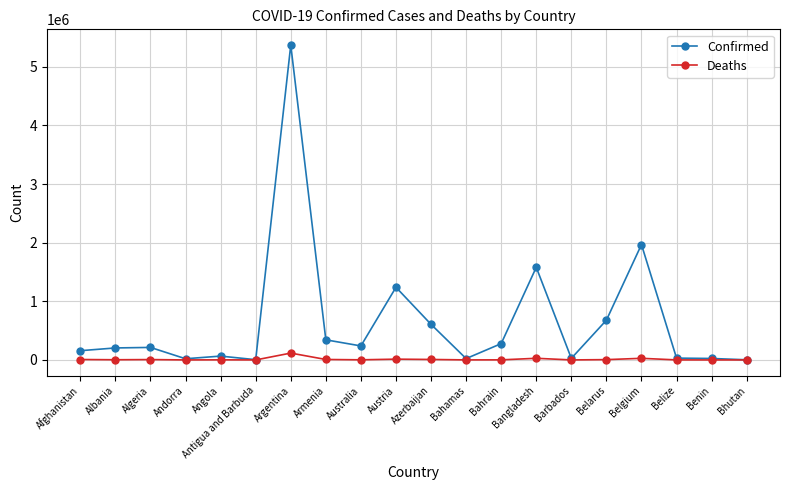

True or false: Deaths has more than 2 interior local peaks.

True